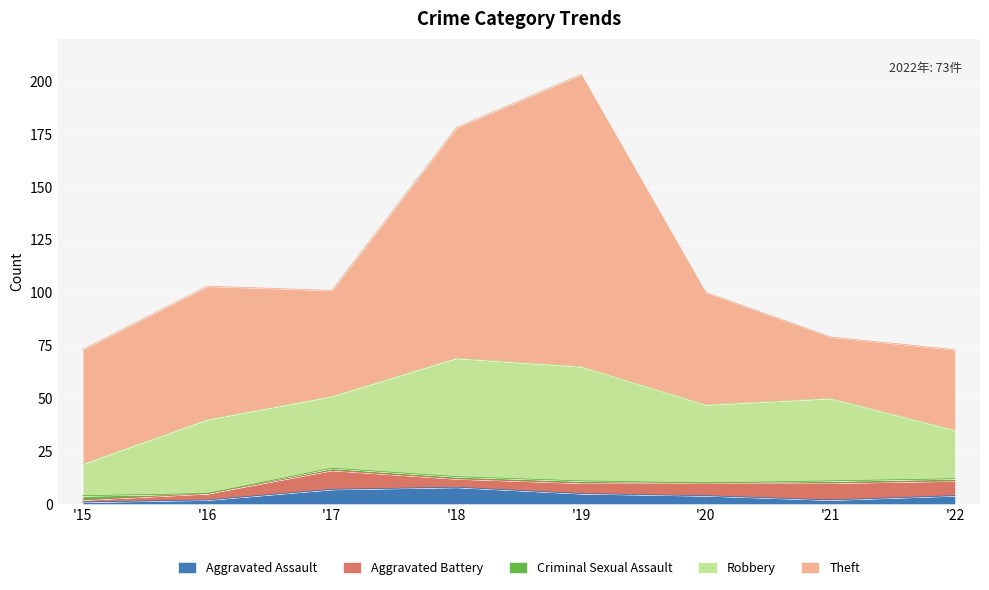

The value of Theft at 2021 is 29. True or false?

True